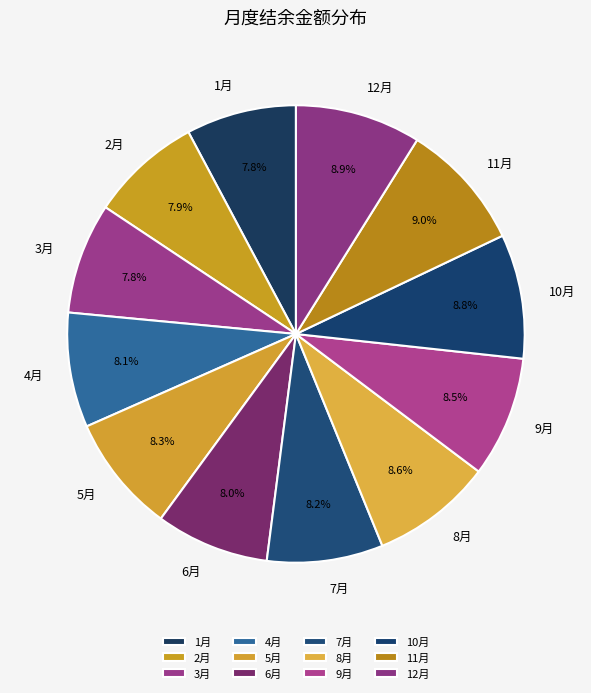

Does 8月 represent more than half of the total?

No